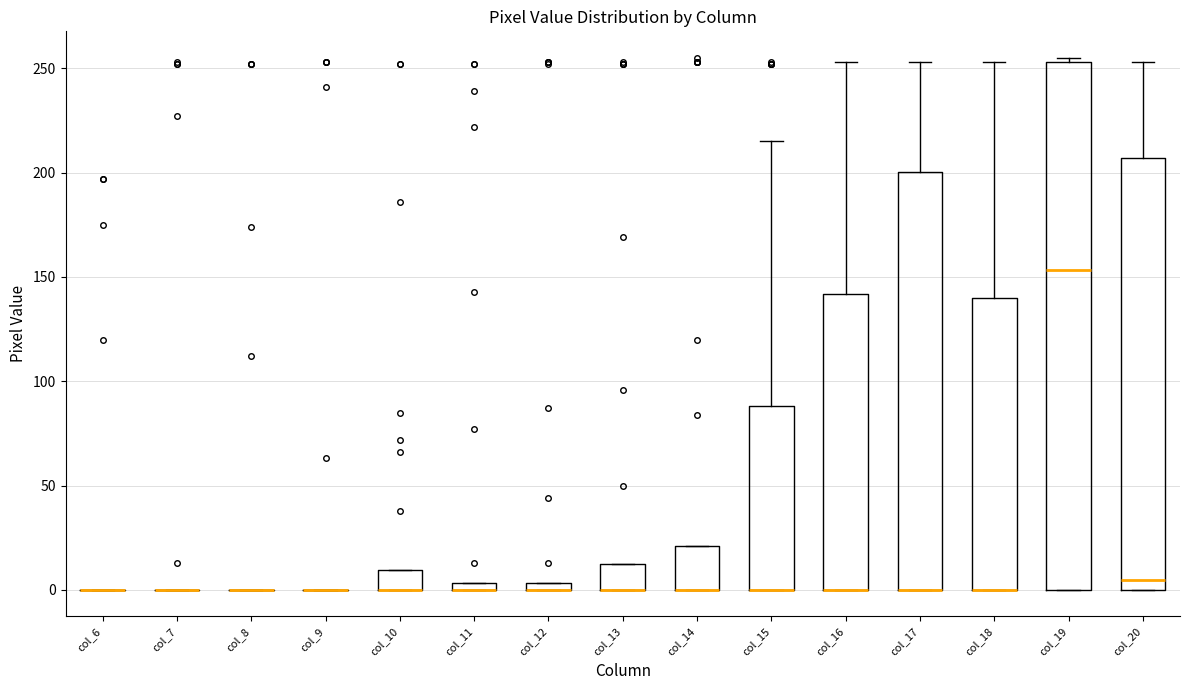

Comparing the boxes themselves (not the whiskers), which one is the tallest?

col_19